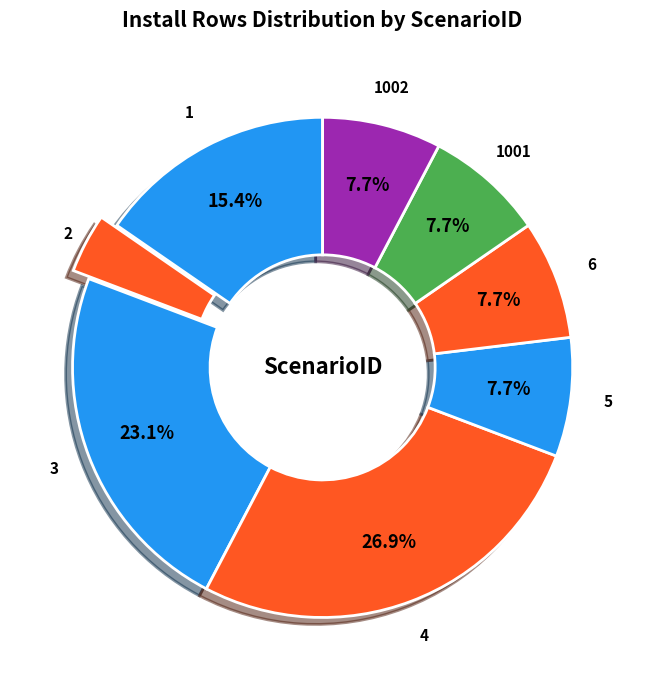

Which category has the smallest portion of the pie?

2